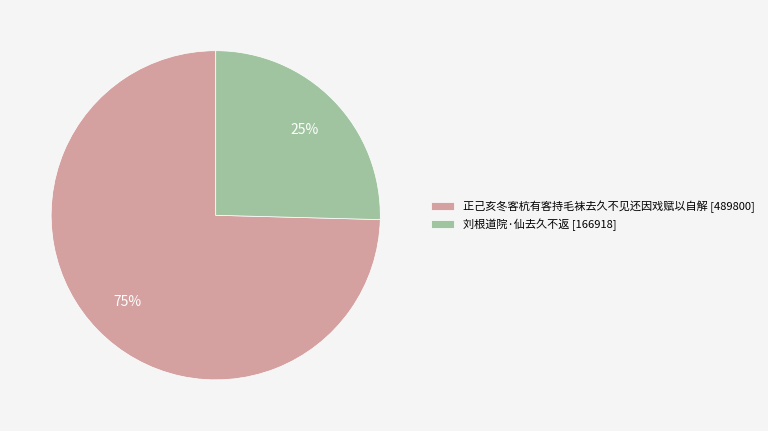

Between 刘根道院·仙去久不返 [166918] and 正己亥冬客杭有客持毛袜去久不见还因戏赋以自解 [489800], which is larger?

正己亥冬客杭有客持毛袜去久不见还因戏赋以自解 [489800]